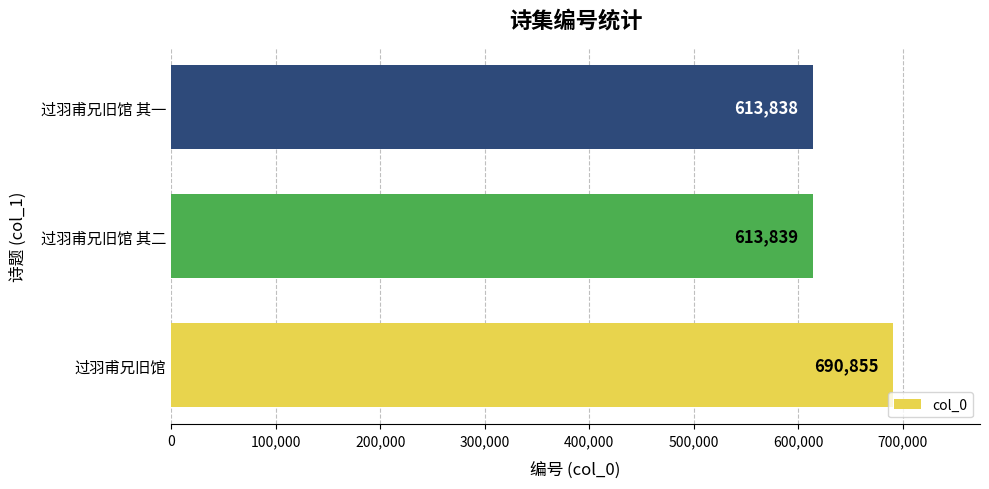

Is it true that the value at 过羽甫兄旧馆 其二 is 613839?

True